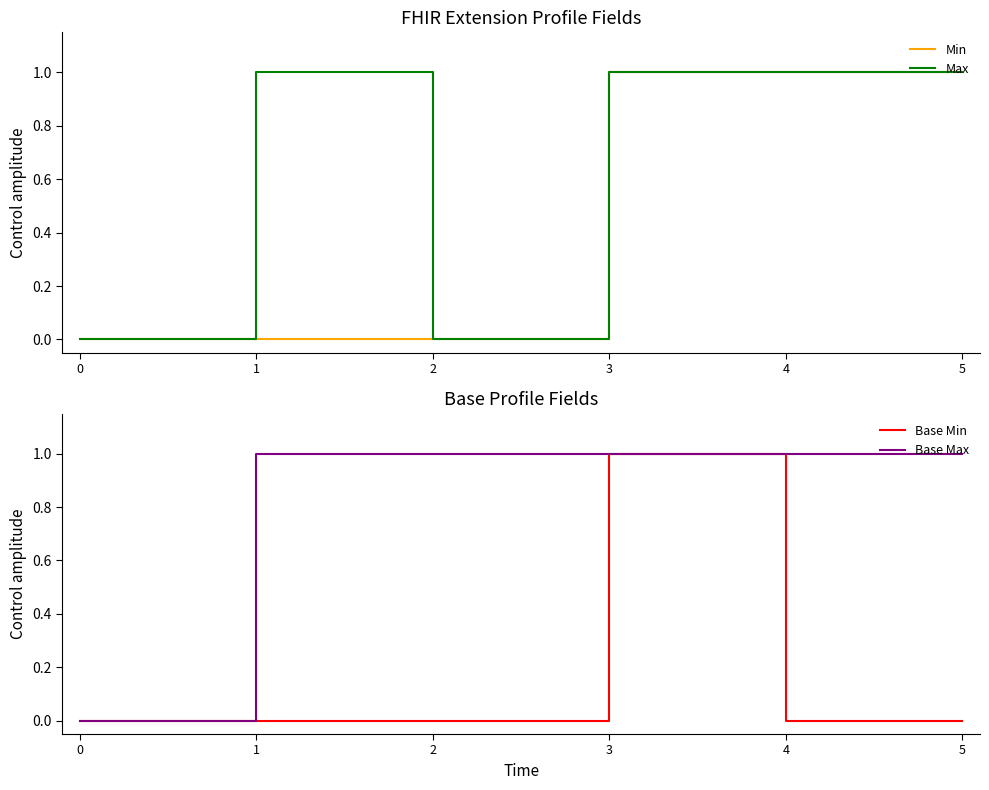

Where is the first local maximum for Max?

1